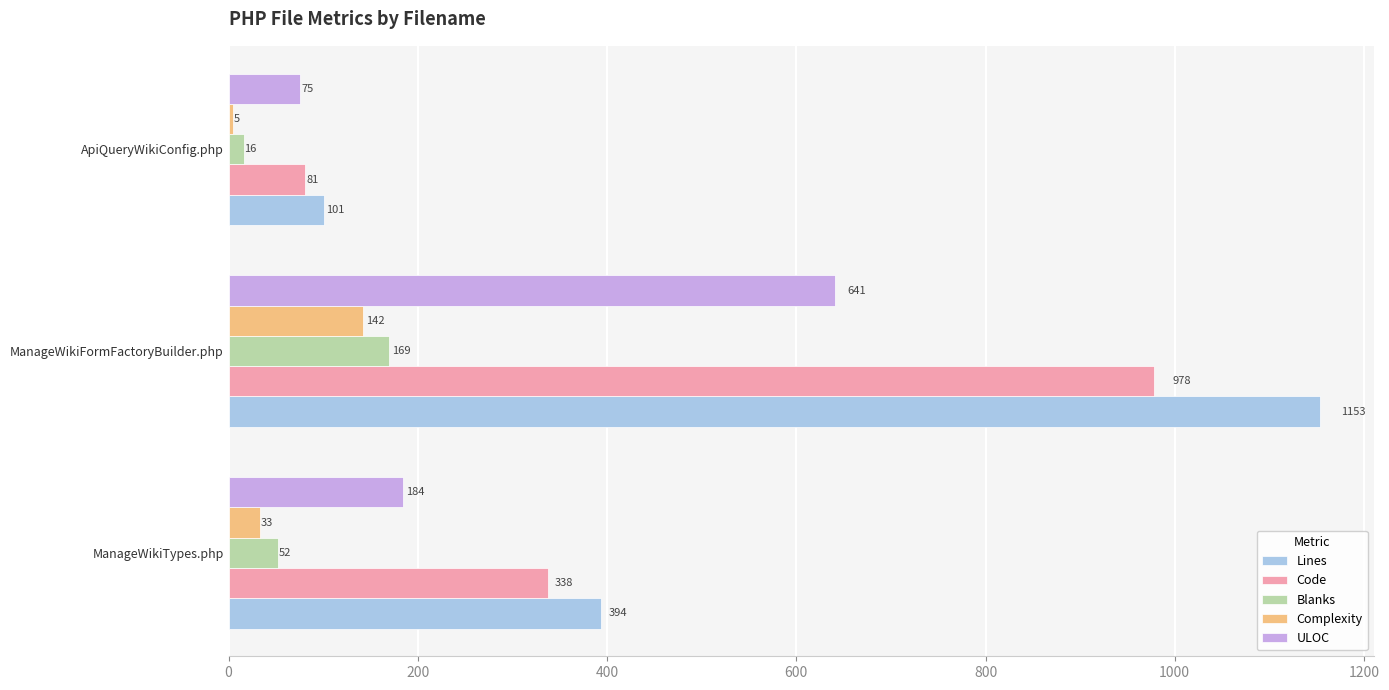

What is the difference between the second highest and minimum values in the Lines series?

293